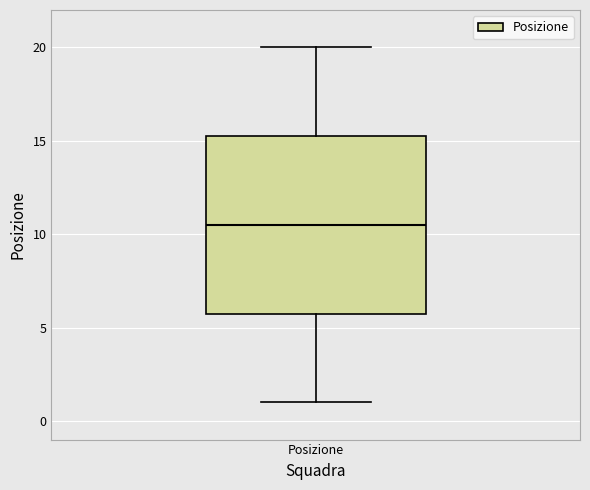

Transcribe this box plot: give where the median line is, the range the box spans, and where the two whiskers end, as read against the y-axis. The values are not printed on the chart, so give them approximately, as read against the axis.

median 10.5, box 6.0 to 15.5, whiskers 1.0 to 20.0